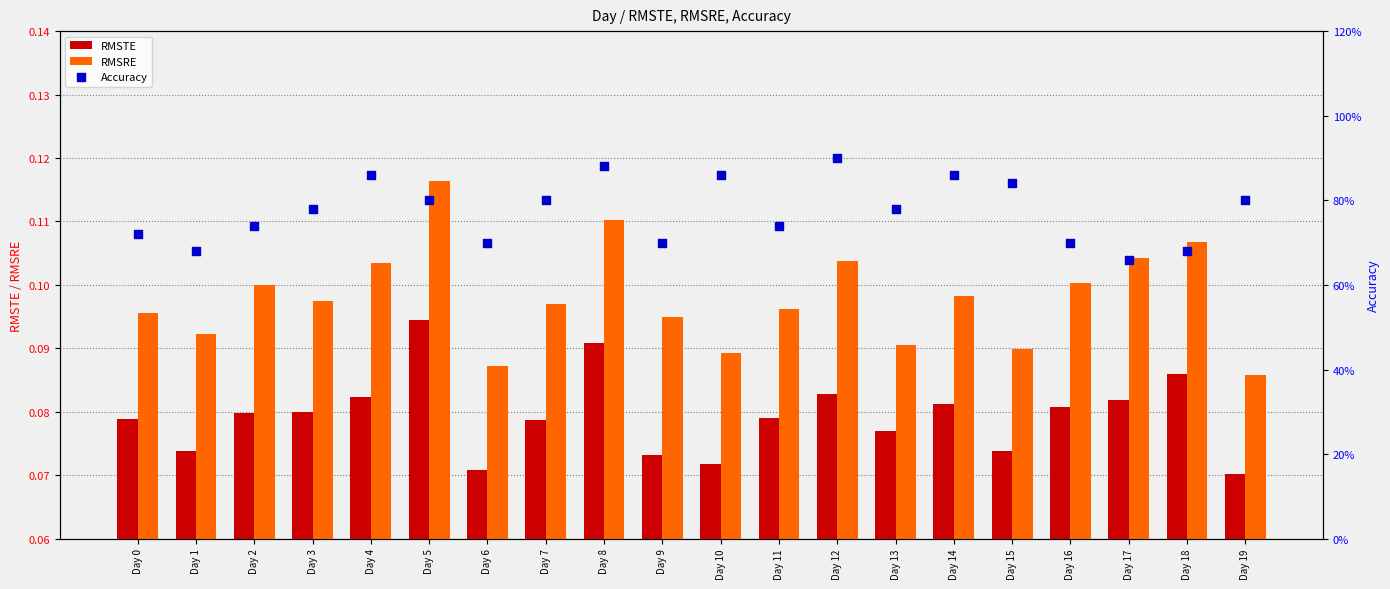

At how many categories does at least one series exceed 0?

20